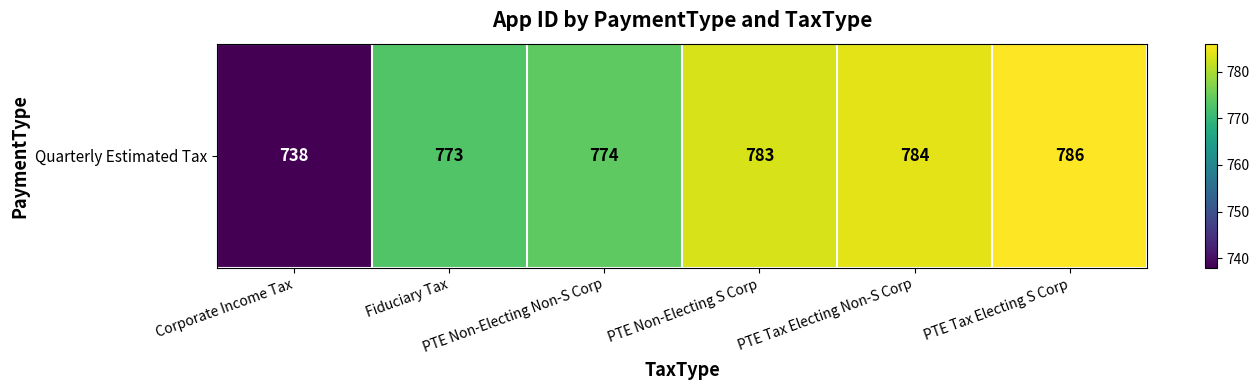

True or false: the data shows 738 at Corporate Income Tax.

True